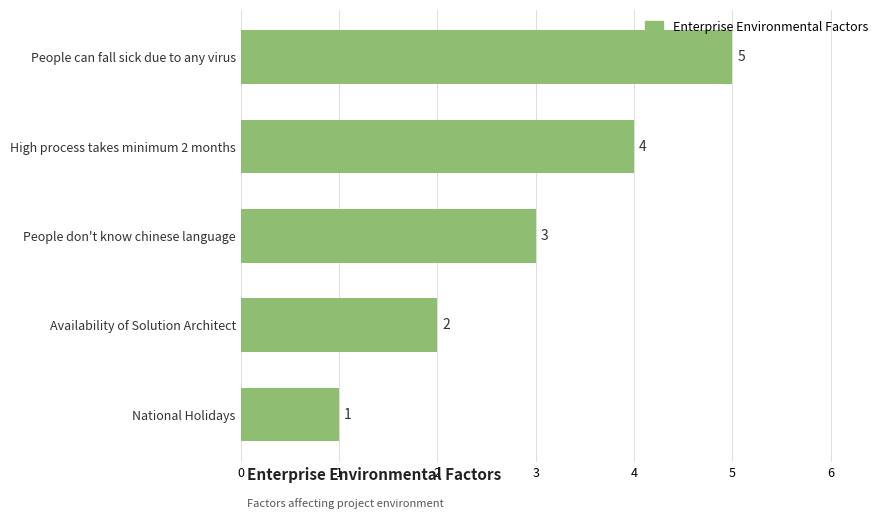

What is the change in value from National Holidays to People don't know chinese language?

+2